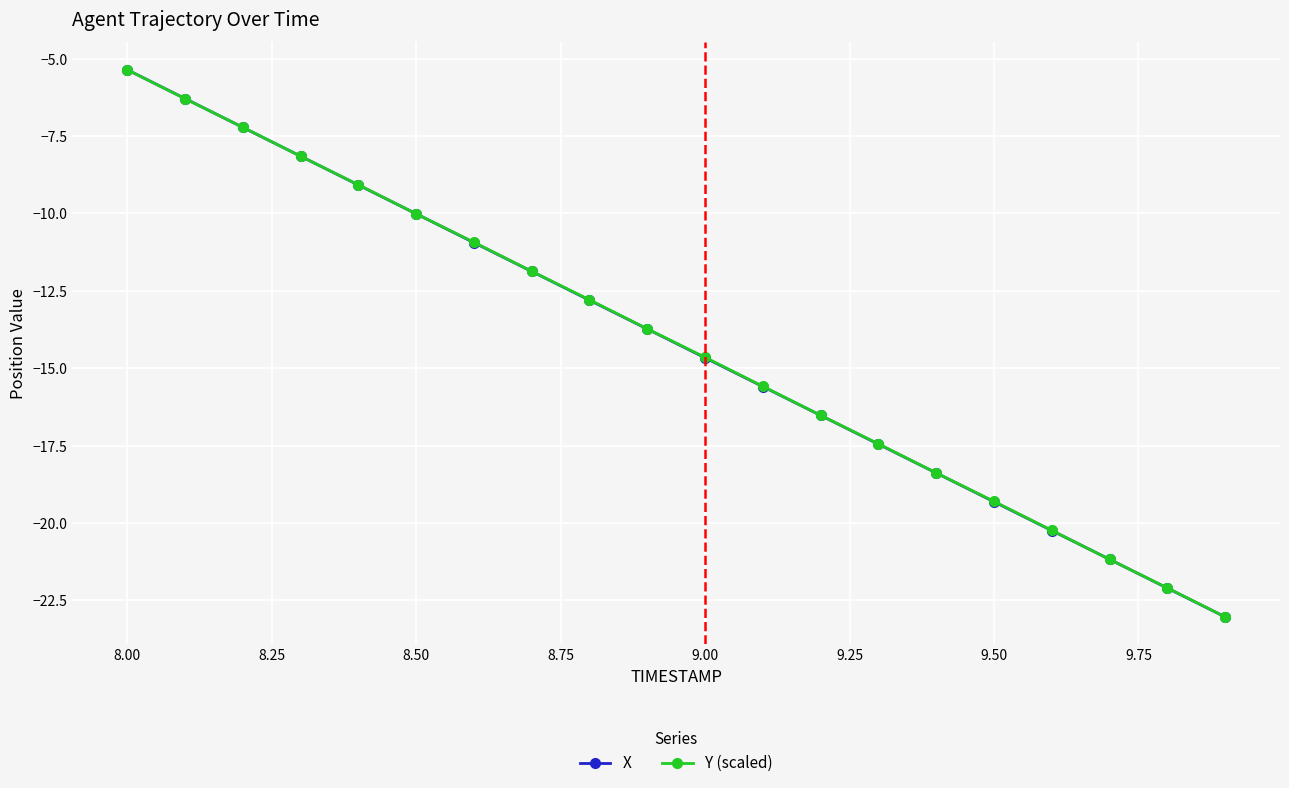

Reading left to right, extract all data points from this chart.

X: -5.4	-6.3	-7.2	-8.1	-9.1	-10.0	-10.9	-11.9	-12.8	-13.7	-14.7	-15.6	-16.5	-17.5	-18.4	-19.3	-20.2	-21.2	-22.1	-23.0
Y (scaled): -5.4	-6.3	-7.2	-8.2	-9.1	-10.0	-10.9	-11.9	-12.8	-13.7	-14.6	-15.6	-16.5	-17.4	-18.4	-19.3	-20.2	-21.2	-22.1	-23.0